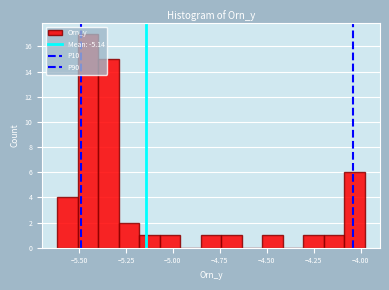

Around what value on the x-axis is the tallest bar? Give the approximate position of its centre, as read against the axis.

-5.45